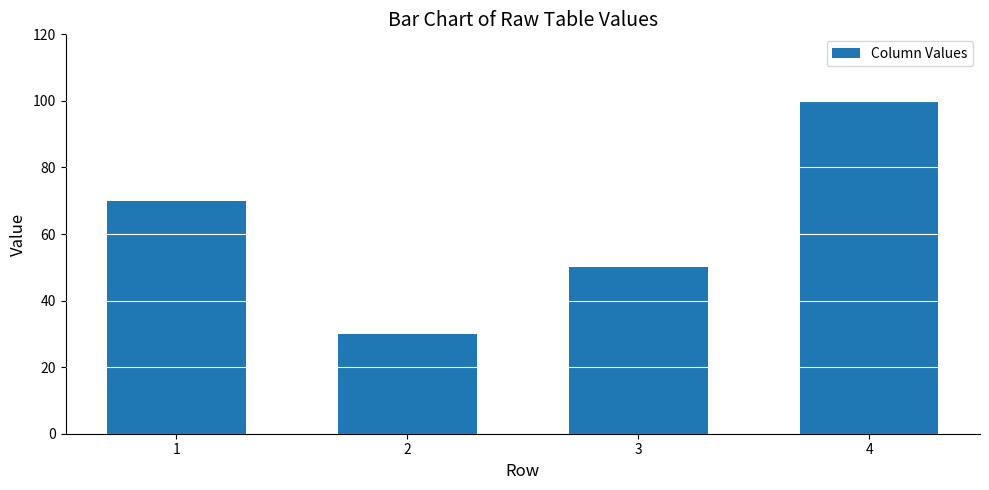

Rank the categories by value from lowest to highest.

2, 3, 1, 4